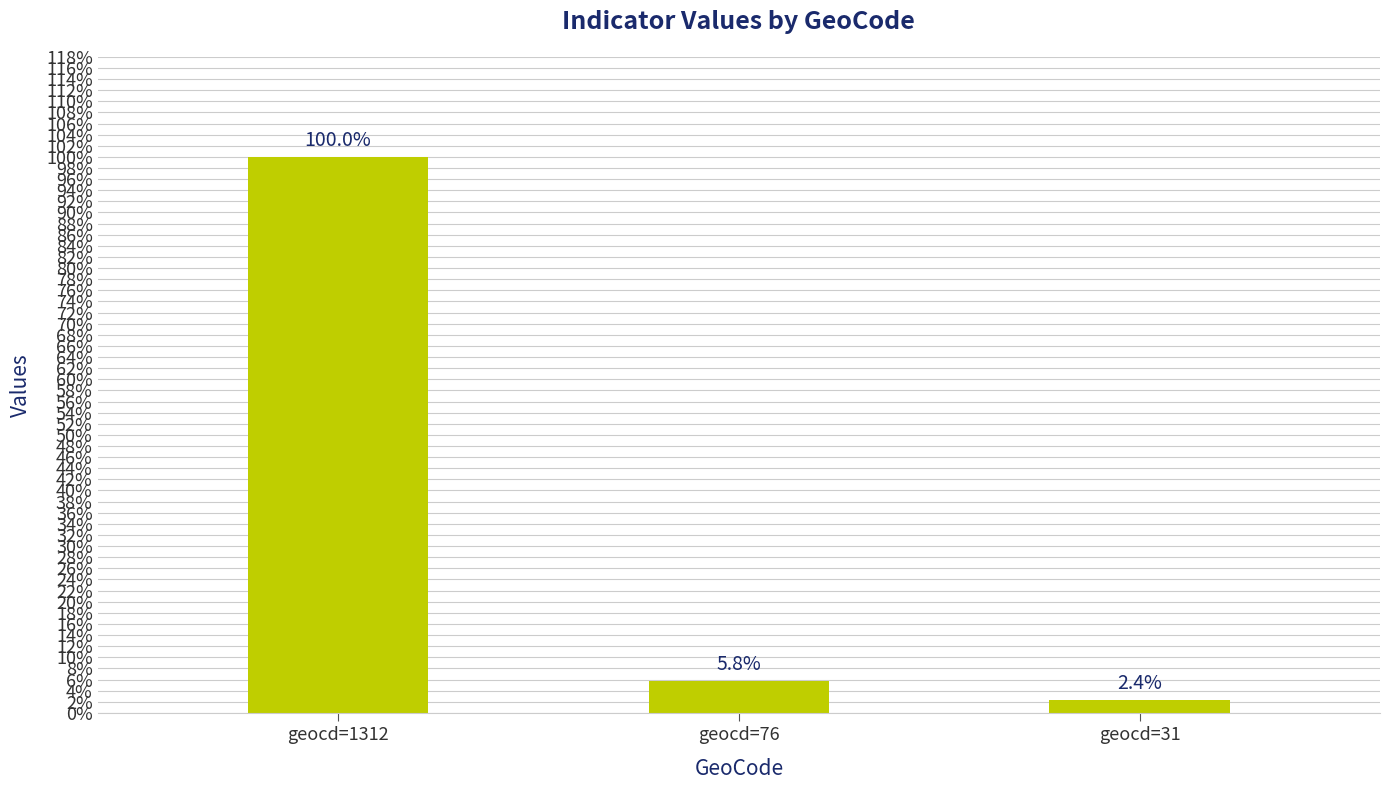

How many bars are there in total?

3